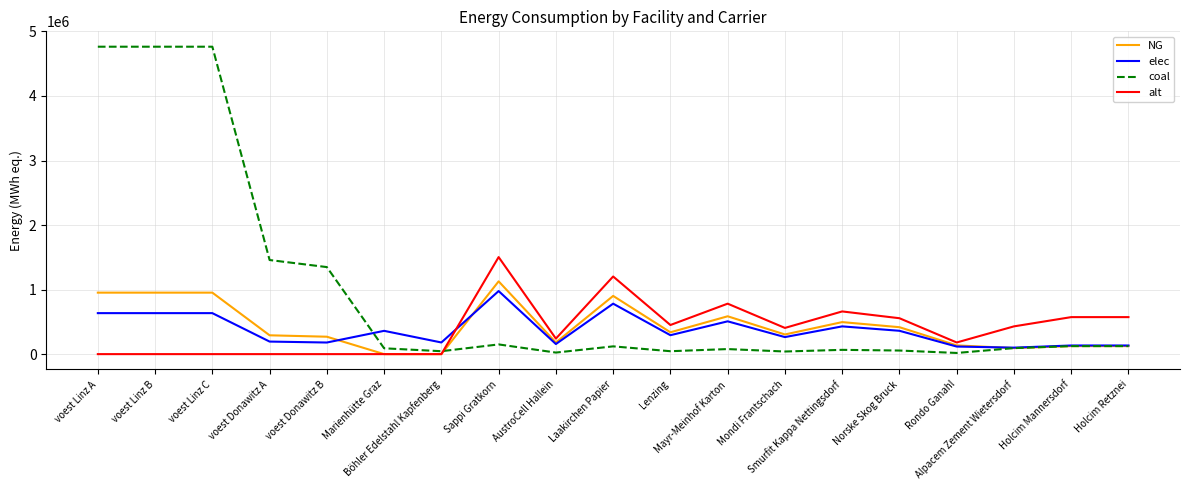

How many series are shown in this chart?

4